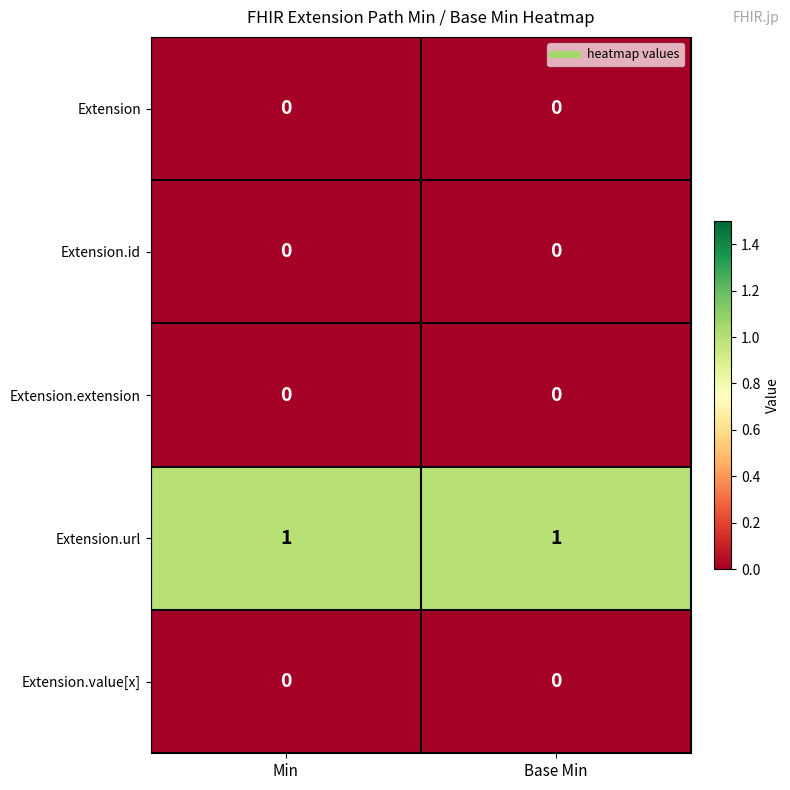

Is the value of Extension.id at Base Min greater than the value of Extension.url at Base Min?

No